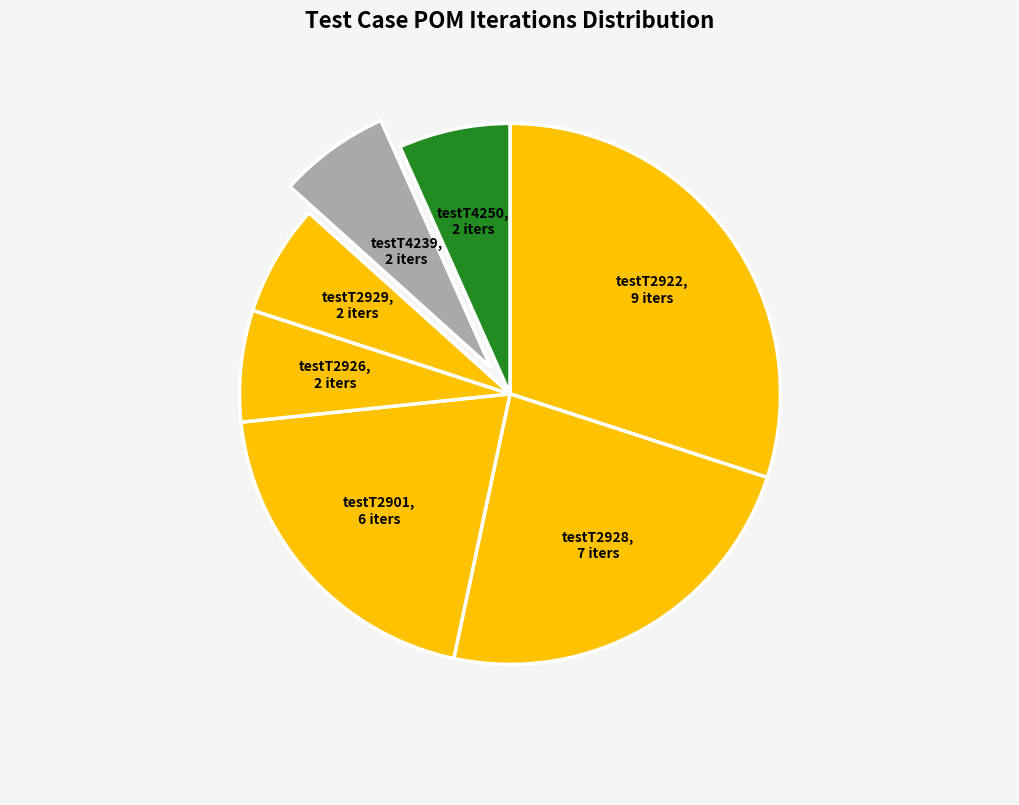

How many slices are in this pie chart?

7